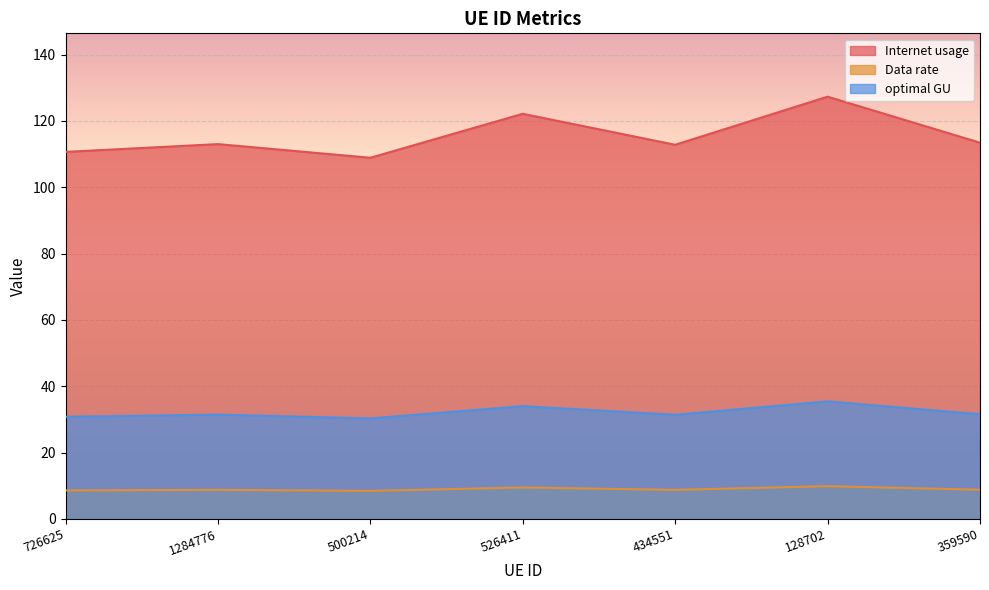

Reading left to right, extract all data points from this chart.

Internet usage: 726625=110.6	1284776=113.0	500214=108.9	526411=122.1	434551=112.8	128702=127.3	359590=113.4
Data rate: 726625=8.6	1284776=8.7	500214=8.4	526411=9.5	434551=8.7	128702=9.9	359590=8.8
optimal GU: 726625=30.8	1284776=31.4	500214=30.3	526411=34.0	434551=31.4	128702=35.4	359590=31.5